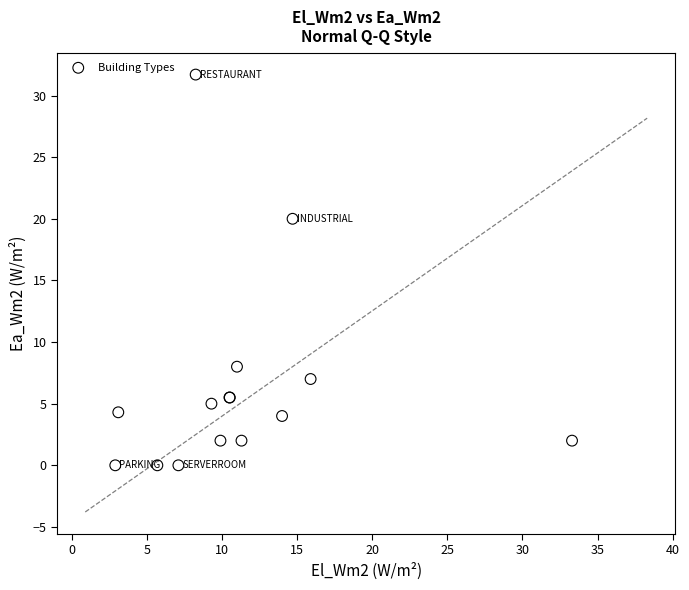

What Y value in the scatter plot is closest to 15?

20.0